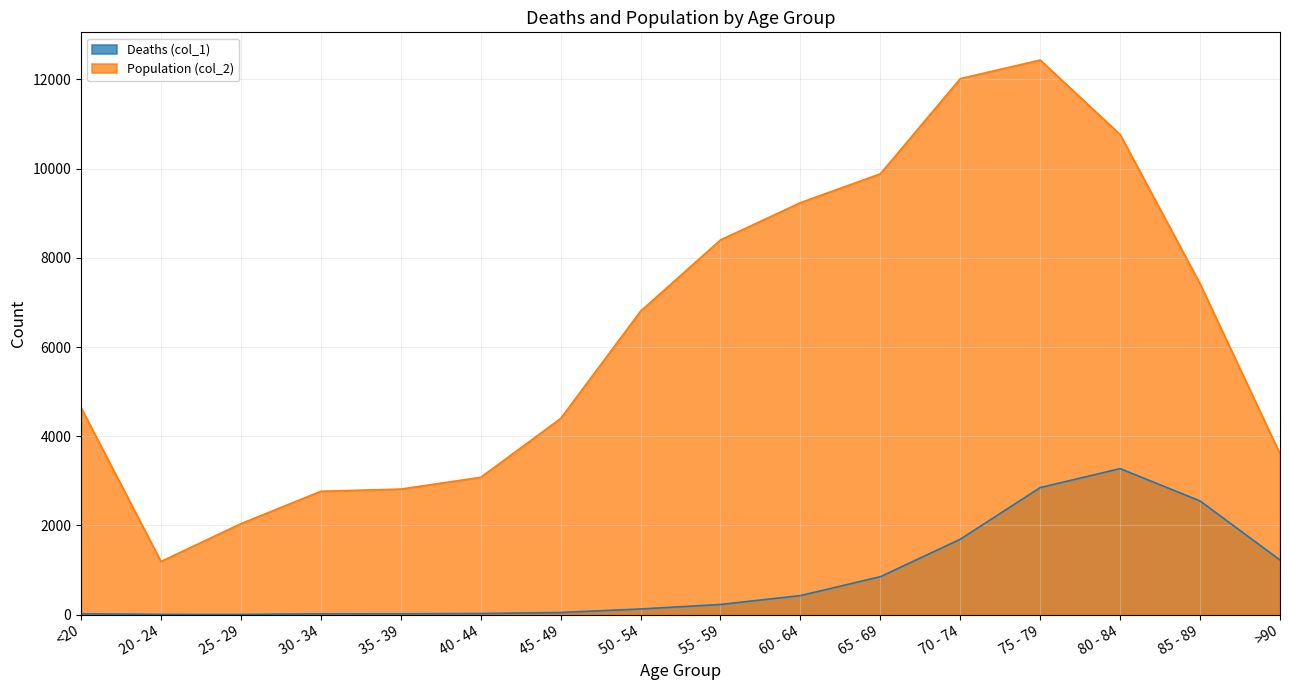

How many values in the Deaths (col_1) series are below 227?

8